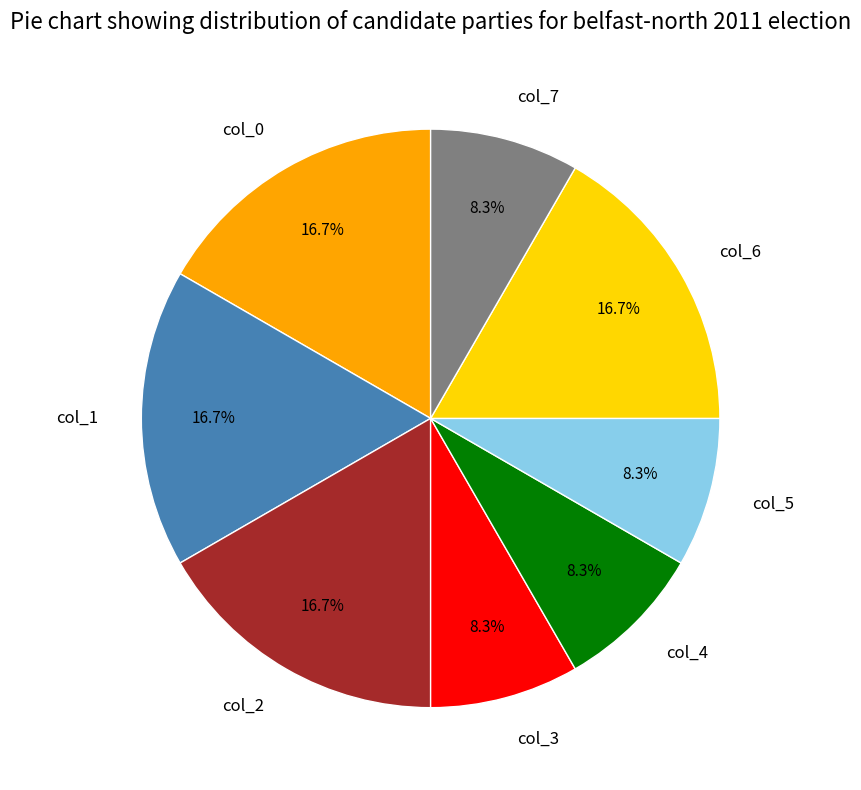

Is col_0 the majority of the pie?

No